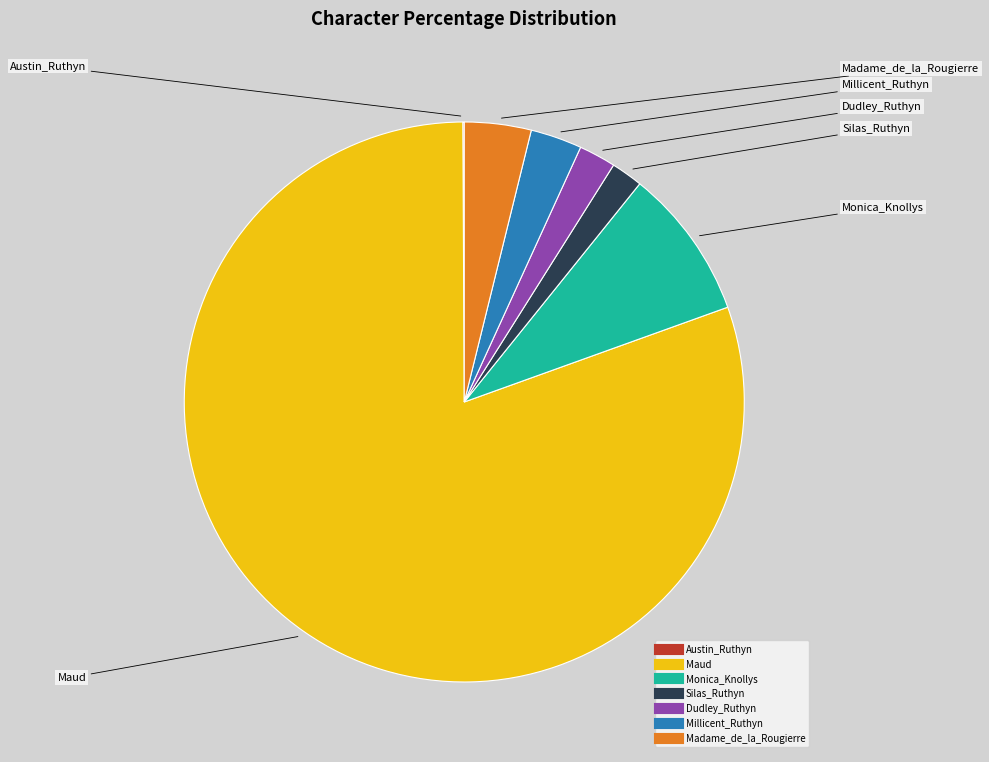

What is the largest slice in the pie chart?

Maud